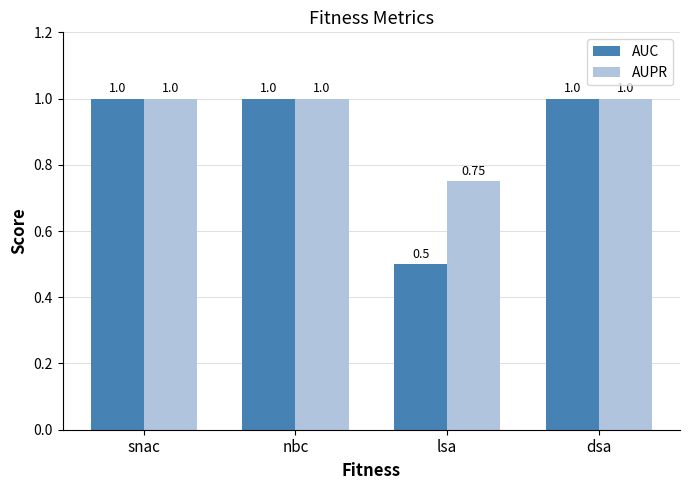

At which label does AUC reach its minimum?

lsa